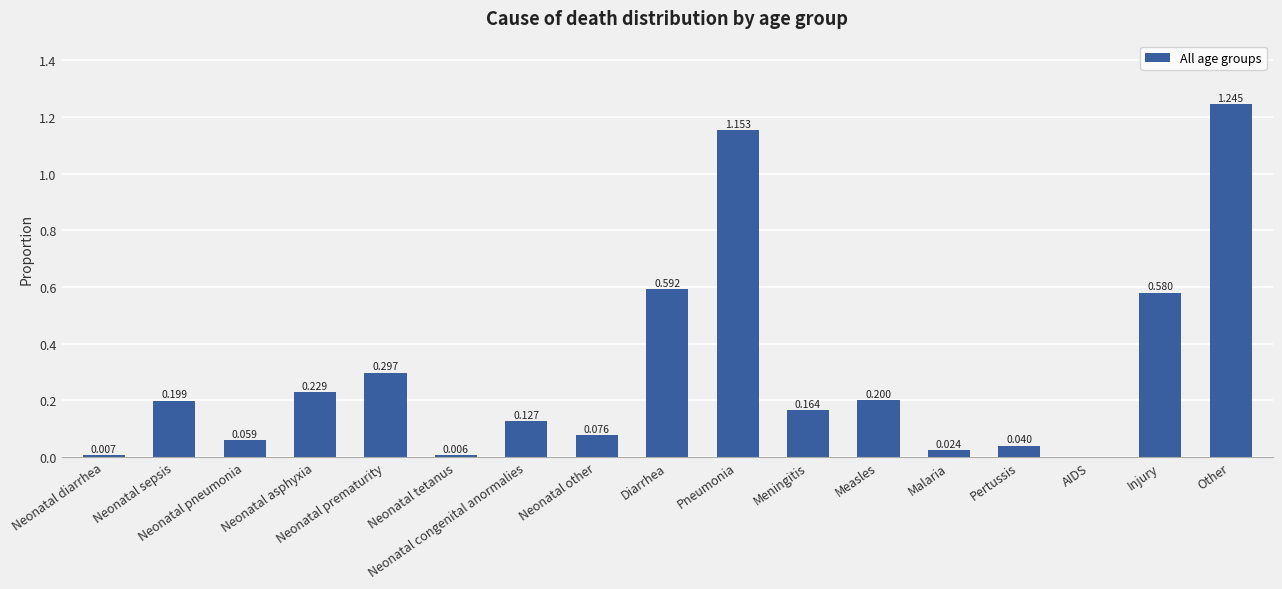

What is the sum of the values at Meningitis and Injury?

0.7